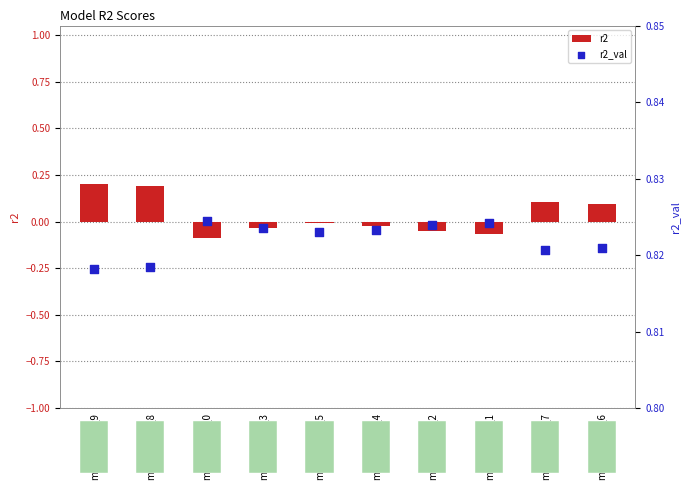

Which series has the largest total across all categories?

r2_val